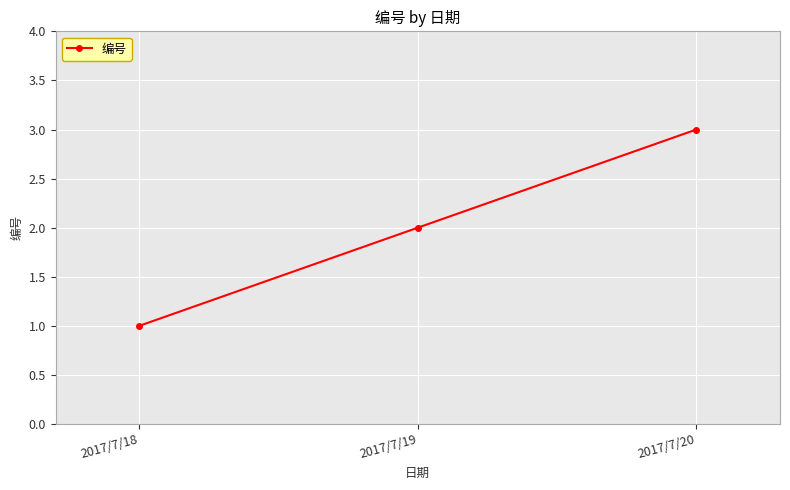

What is the maximum value shown in the chart?

3